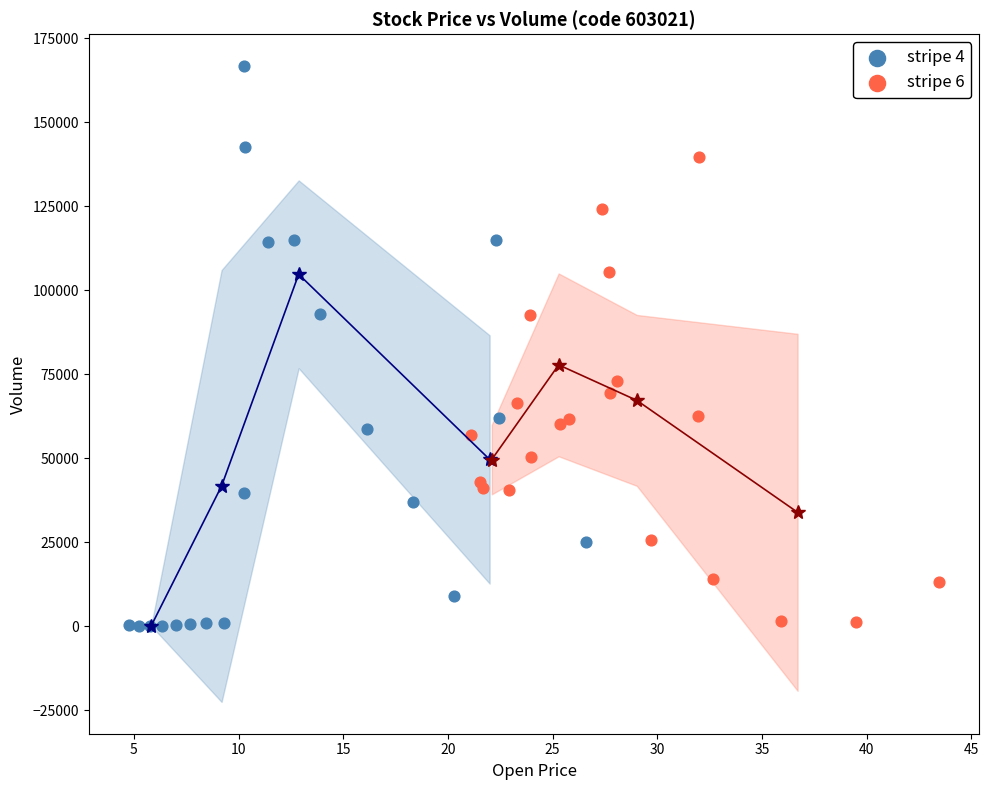

Which series has the largest Y range (max minus min)?

stripe 4